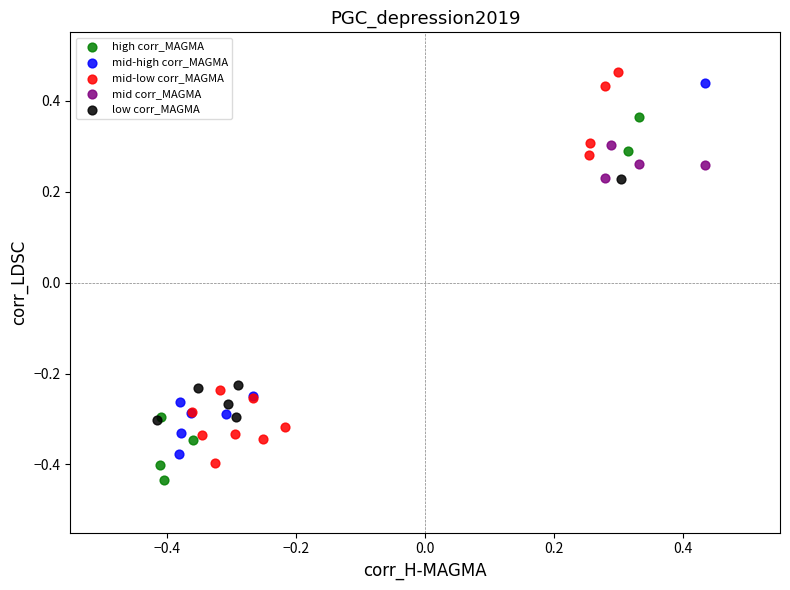

What are all the series names shown in the legend?

high corr_MAGMA, mid-high corr_MAGMA, mid-low corr_MAGMA, mid corr_MAGMA, low corr_MAGMA